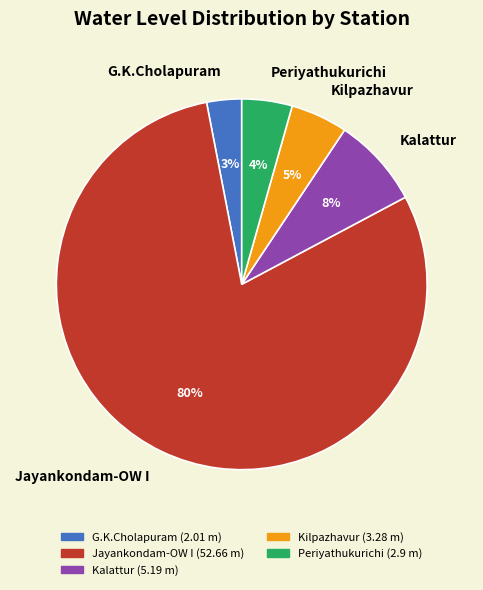

Is there a majority slice in this chart?

Yes